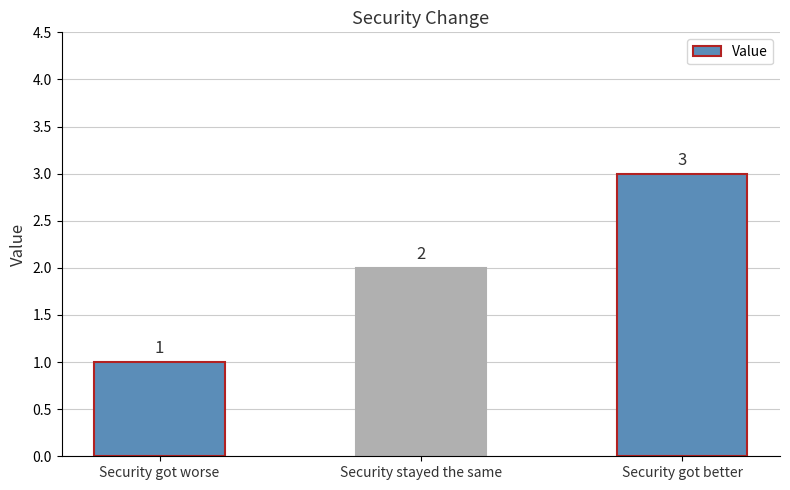

What is the average value?

2